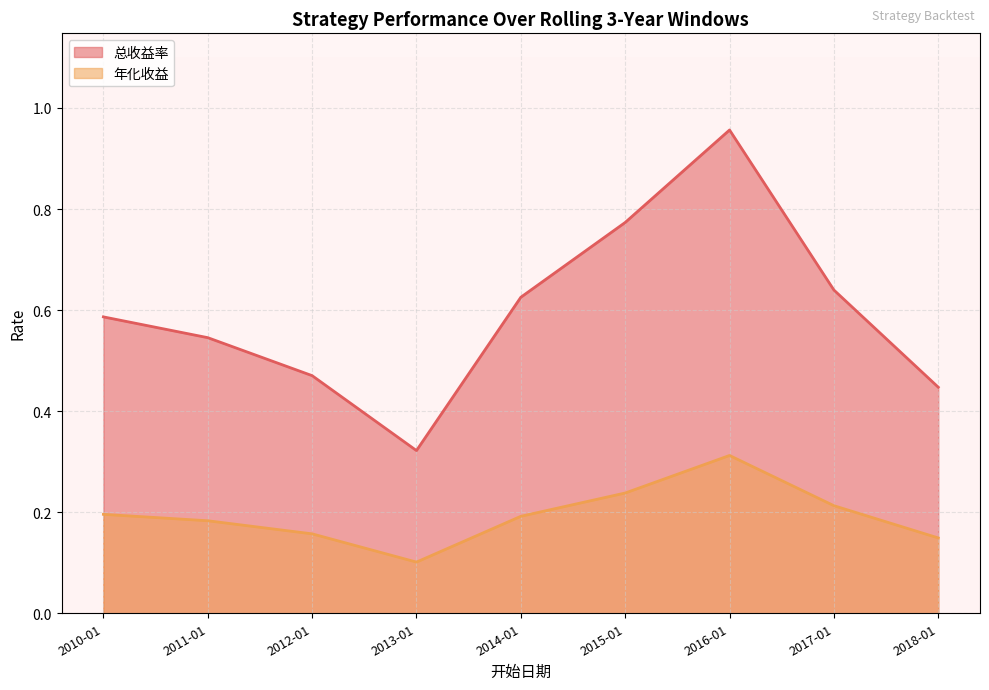

Which series changed the most between 2012-01 and 2015-01?

总收益率